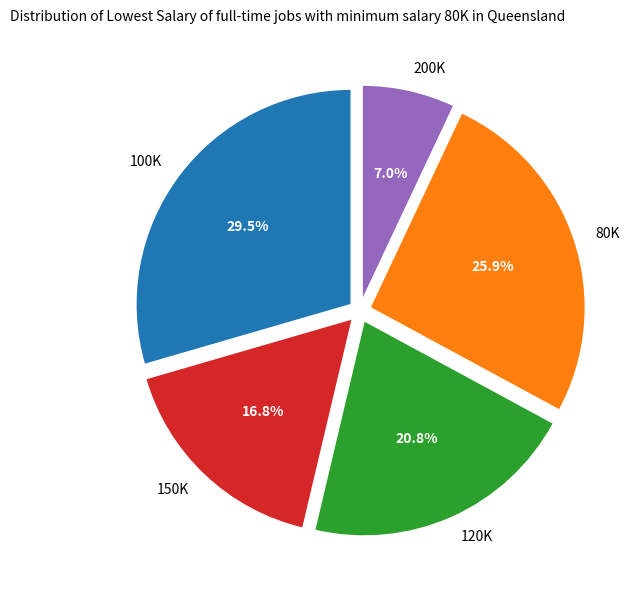

How many slices are in this pie chart?

5